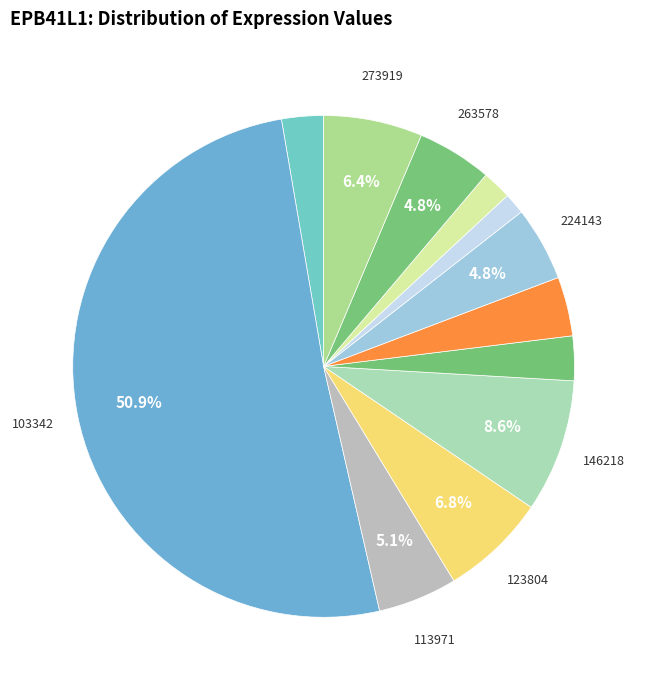

Does any single category account for the majority?

Yes